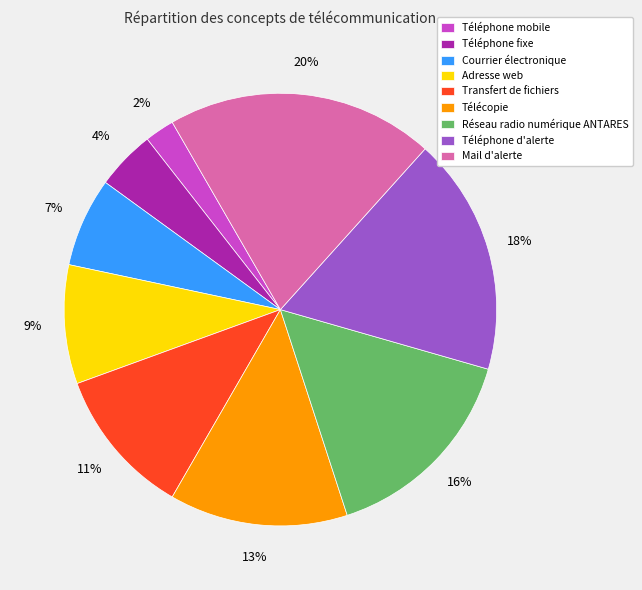

Which has a higher value, Téléphone fixe or Transfert de fichiers?

Transfert de fichiers